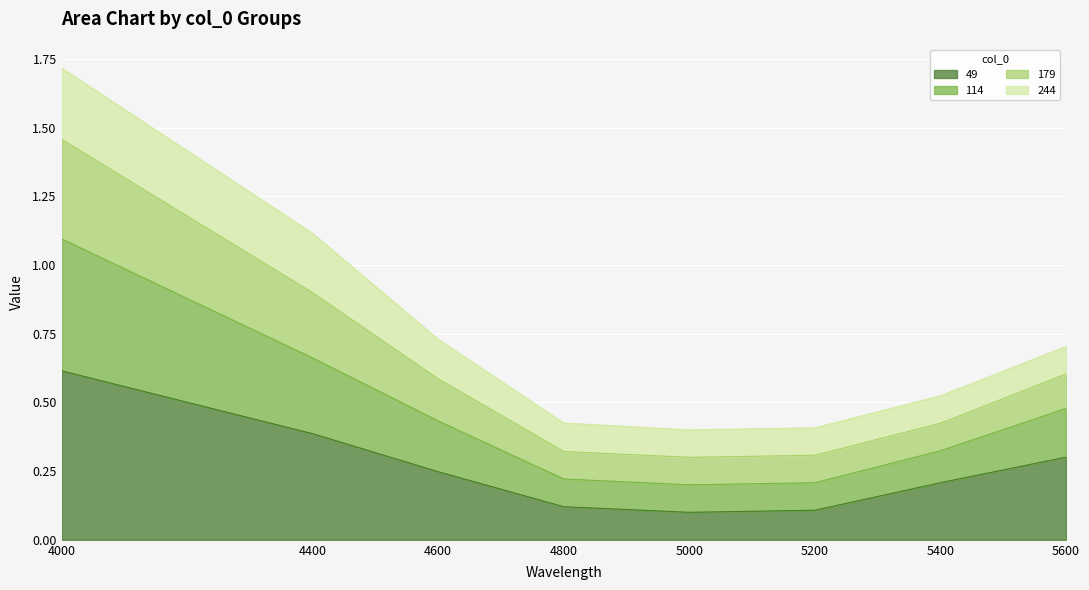

The 49 series shows 0.6 at 4000. True or false?

True